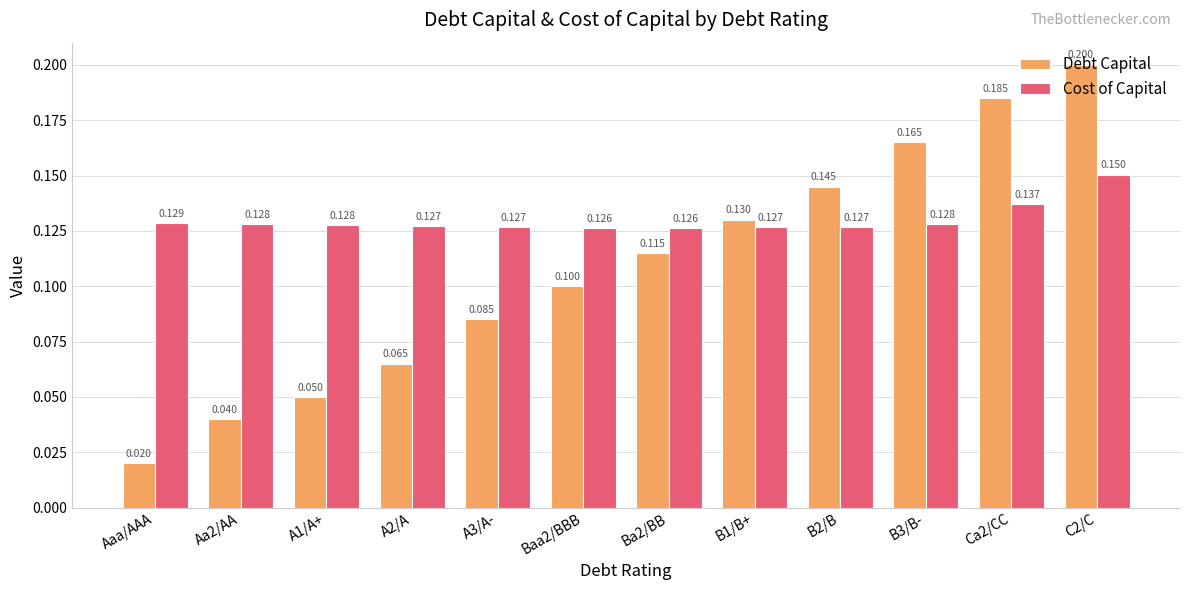

What is the value of the Cost of Capital bar at the 3rd from the left?

0.1